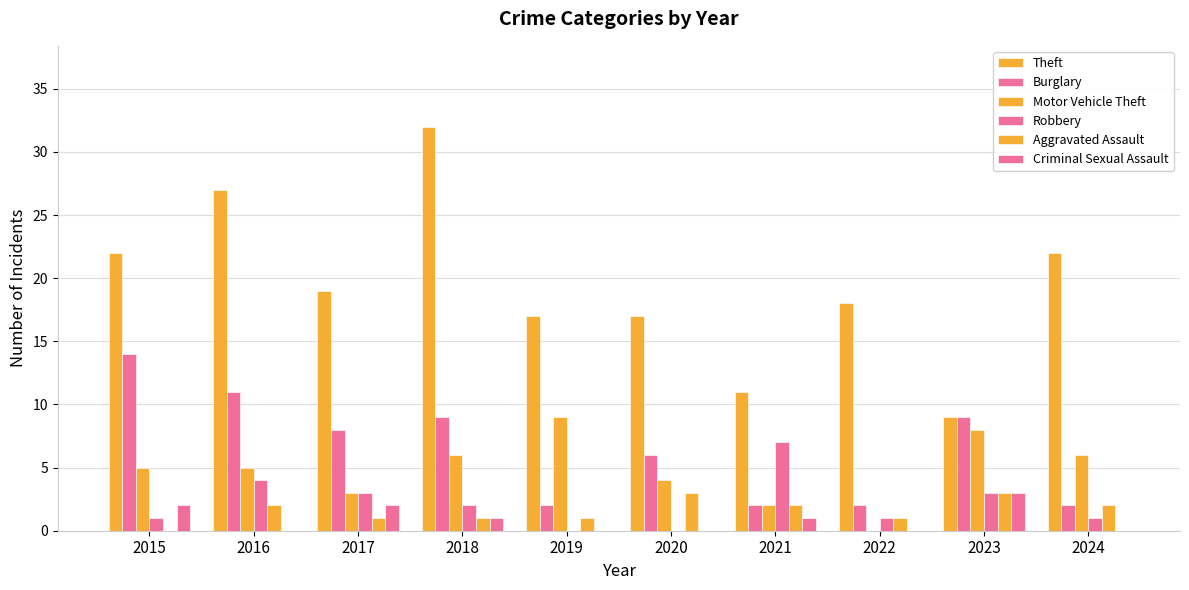

Where is Motor Vehicle Theft nearest to the value 4?

2020